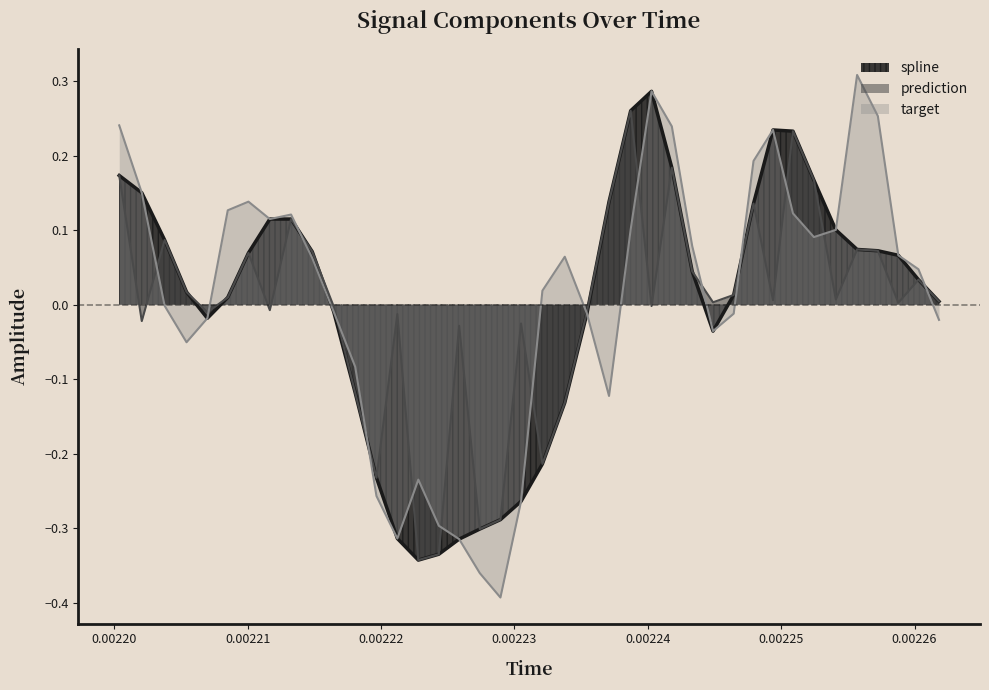

Which series has the widest spread of values?

target